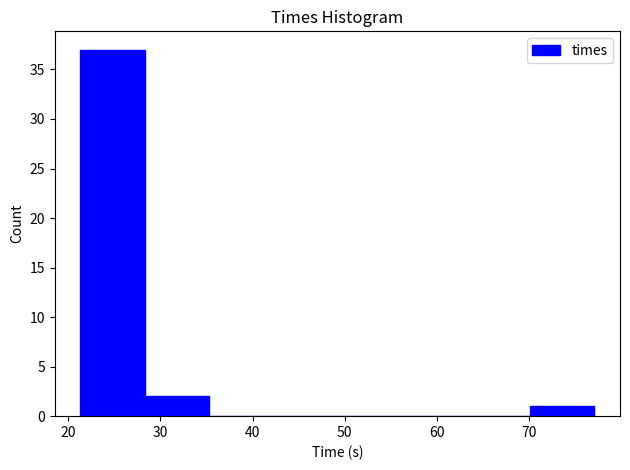

How tall is the bar that spans 70 to 77 on the x-axis? Neither the bar edges nor the heights are printed on the chart, so give them approximately, as read against the axes.

1